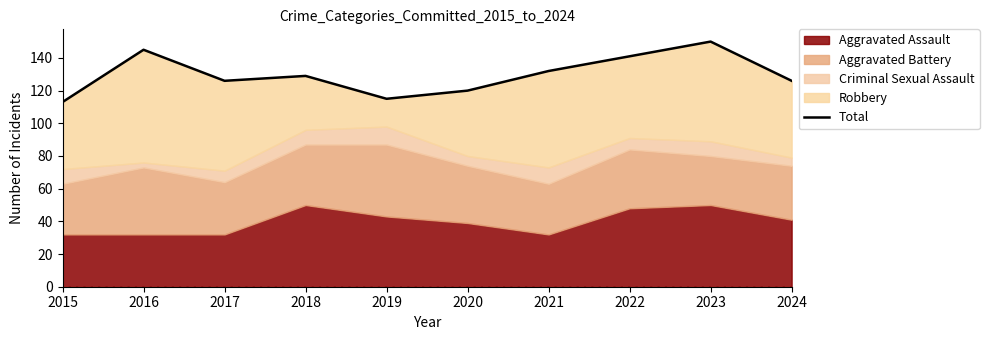

What is the greatest value displayed?

150